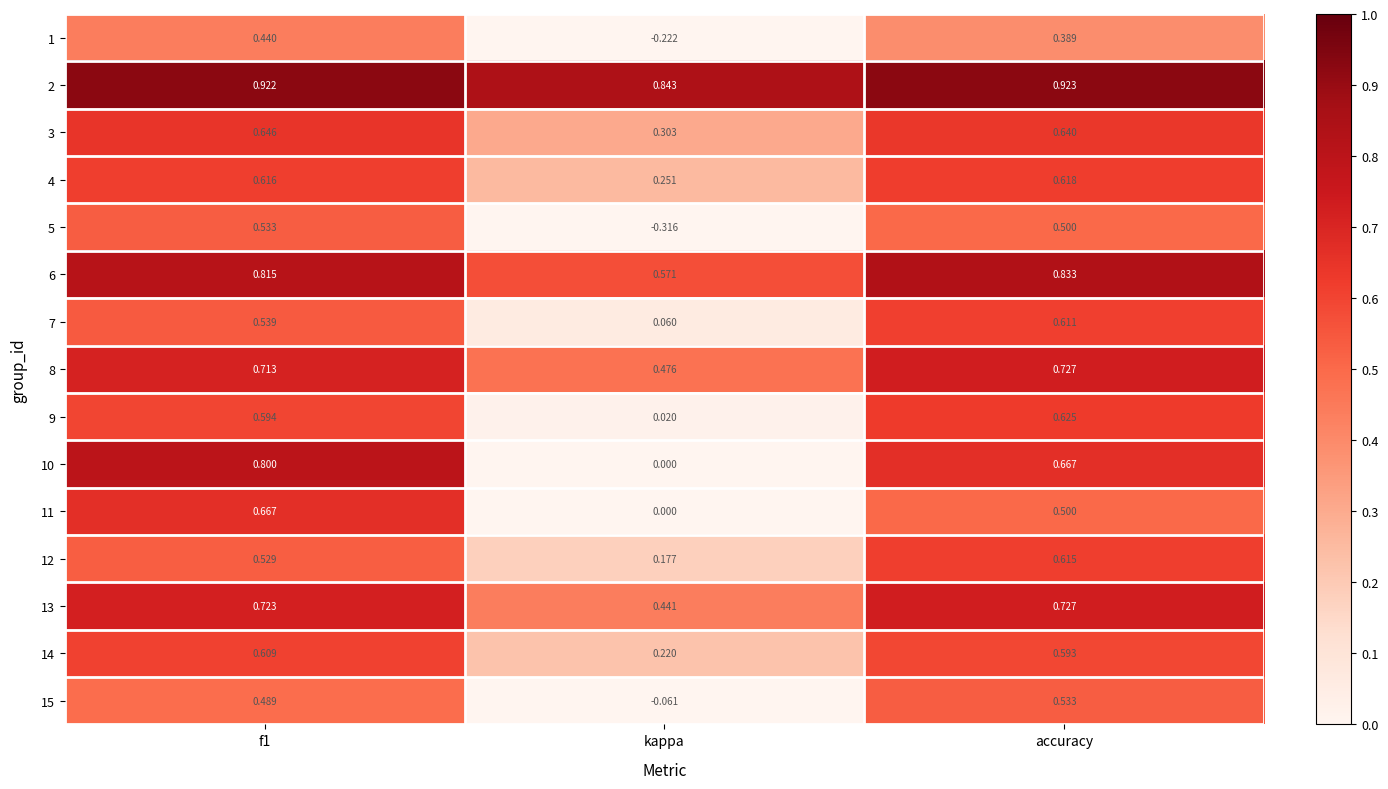

Is the value of 13 at f1 greater than the value of 6 at kappa?

Yes